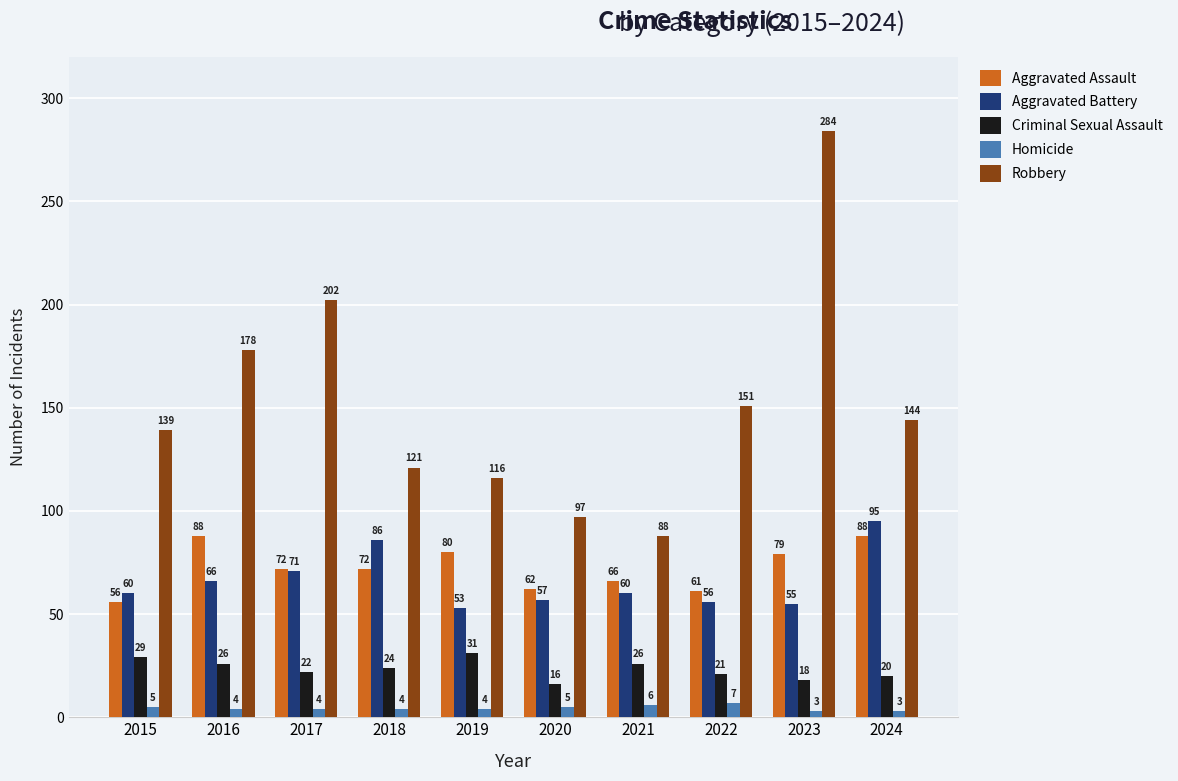

At 2021, list the series in order from largest to smallest.

Robbery, Aggravated Assault, Aggravated Battery, Criminal Sexual Assault, Homicide